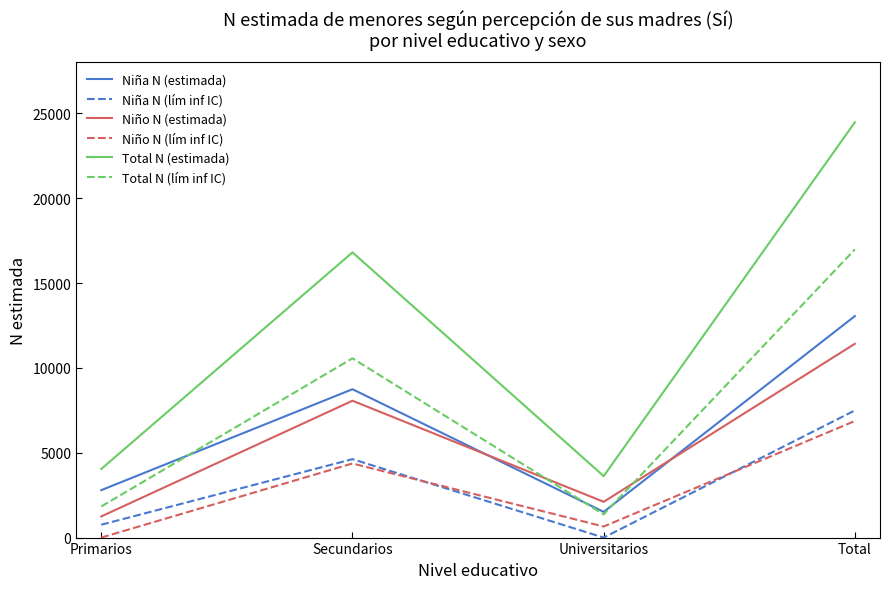

Is it true that Niño N (estimada) equals 8063 at Secundarios?

True